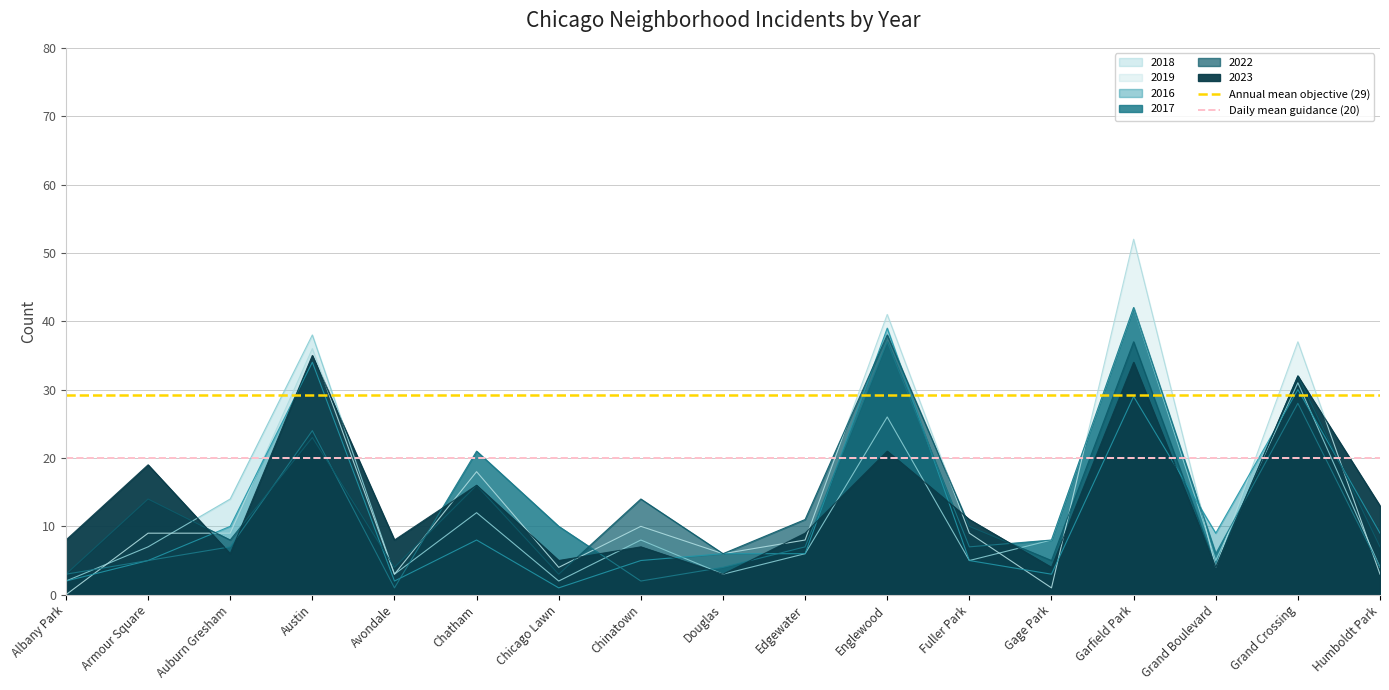

Is it true that Daily mean guidance (20) equals 7.9 at Albany Park?

False